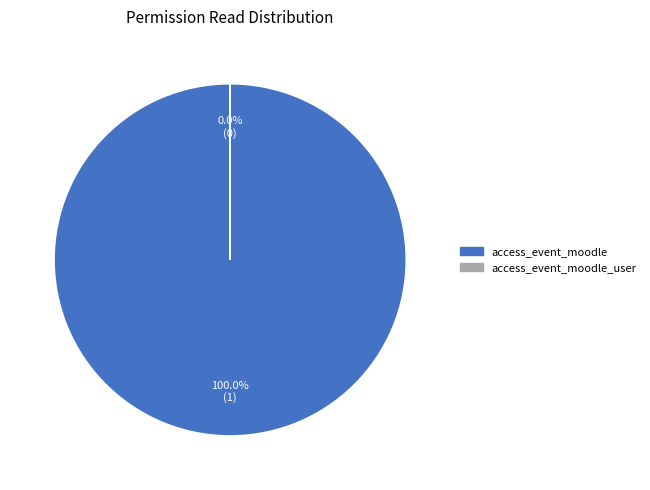

What is the total percentage of access_event_moodle_user and access_event_moodle?

100.0%